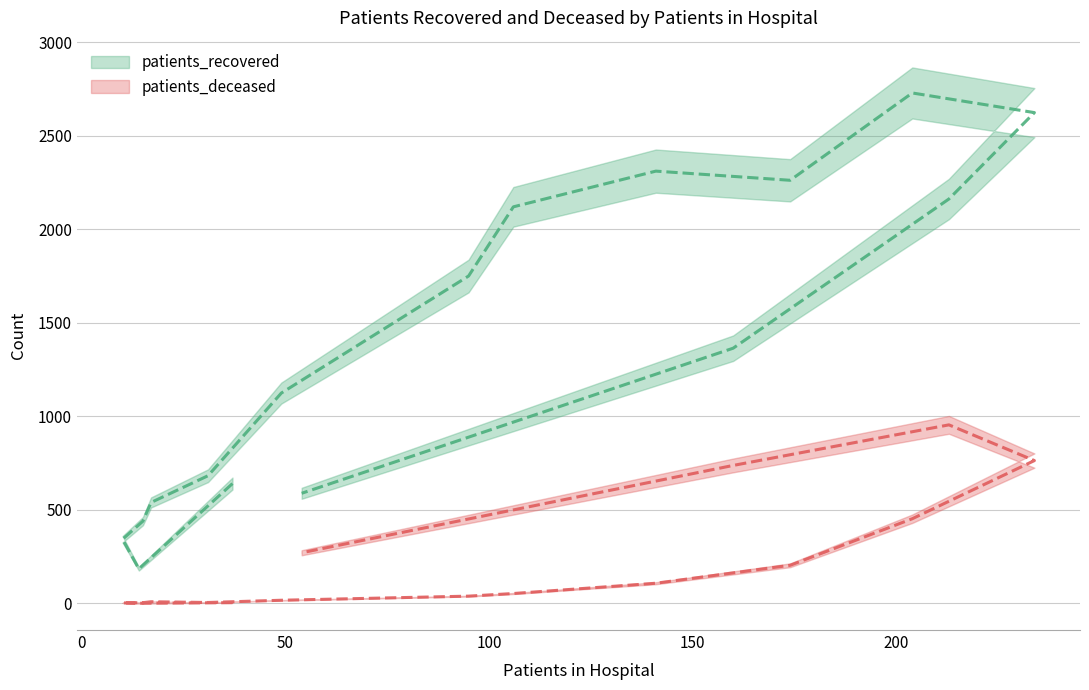

Reading left to right, what are all the values shown in this chart?

patients_recovered: 640	184	342	439	539	682	1124	1750	2120	2311	2262	2729	2624	2162	1364	588
patients_deceased: 3	0	2	3	8	4	16	38	52	107	203	452	763	954	737	270